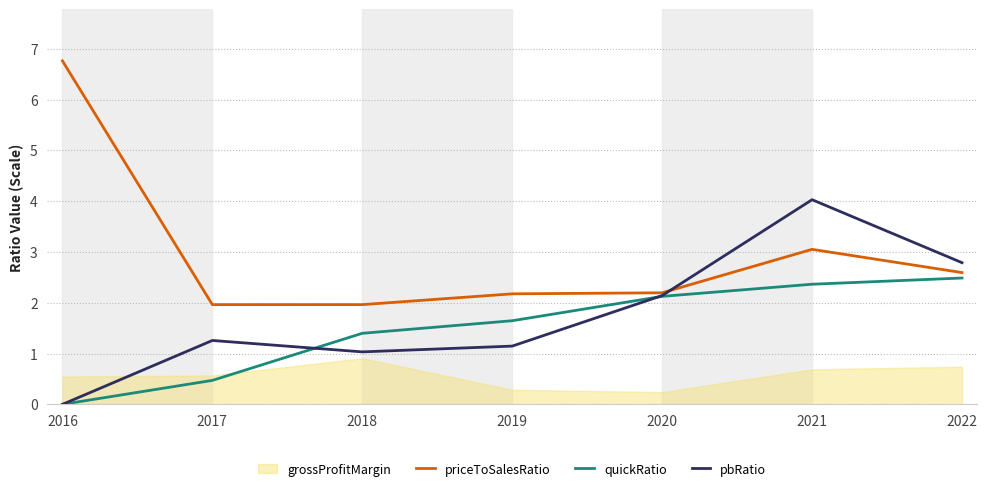

Which label corresponds to the largest value in the chart?

2016